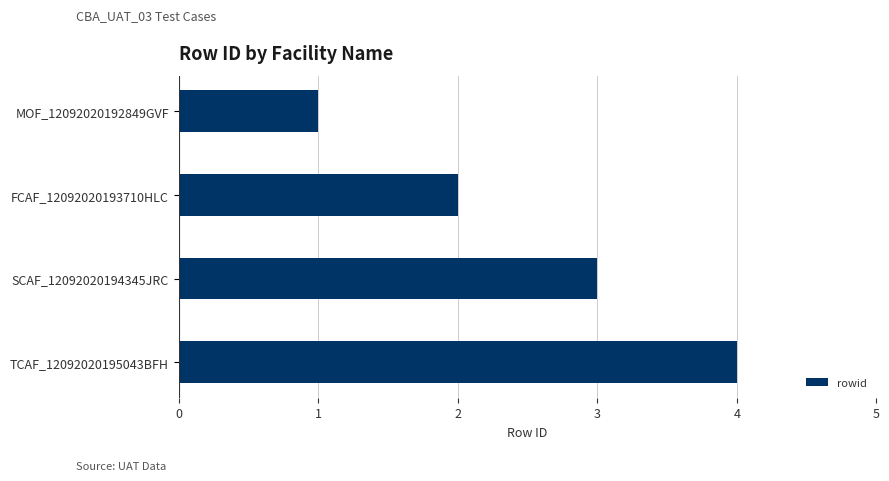

What is the minimum value shown in the chart?

1